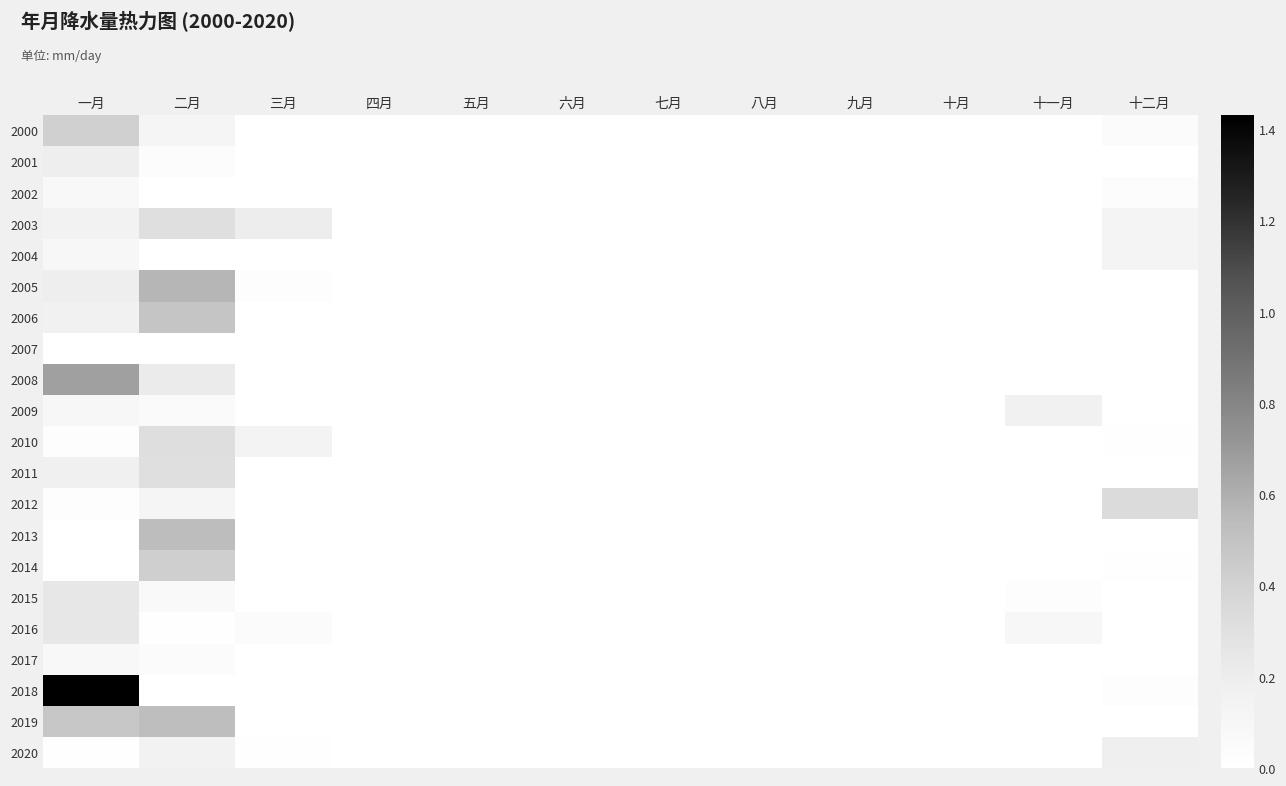

What is the spread (max minus min) of values at 三月?

0.2